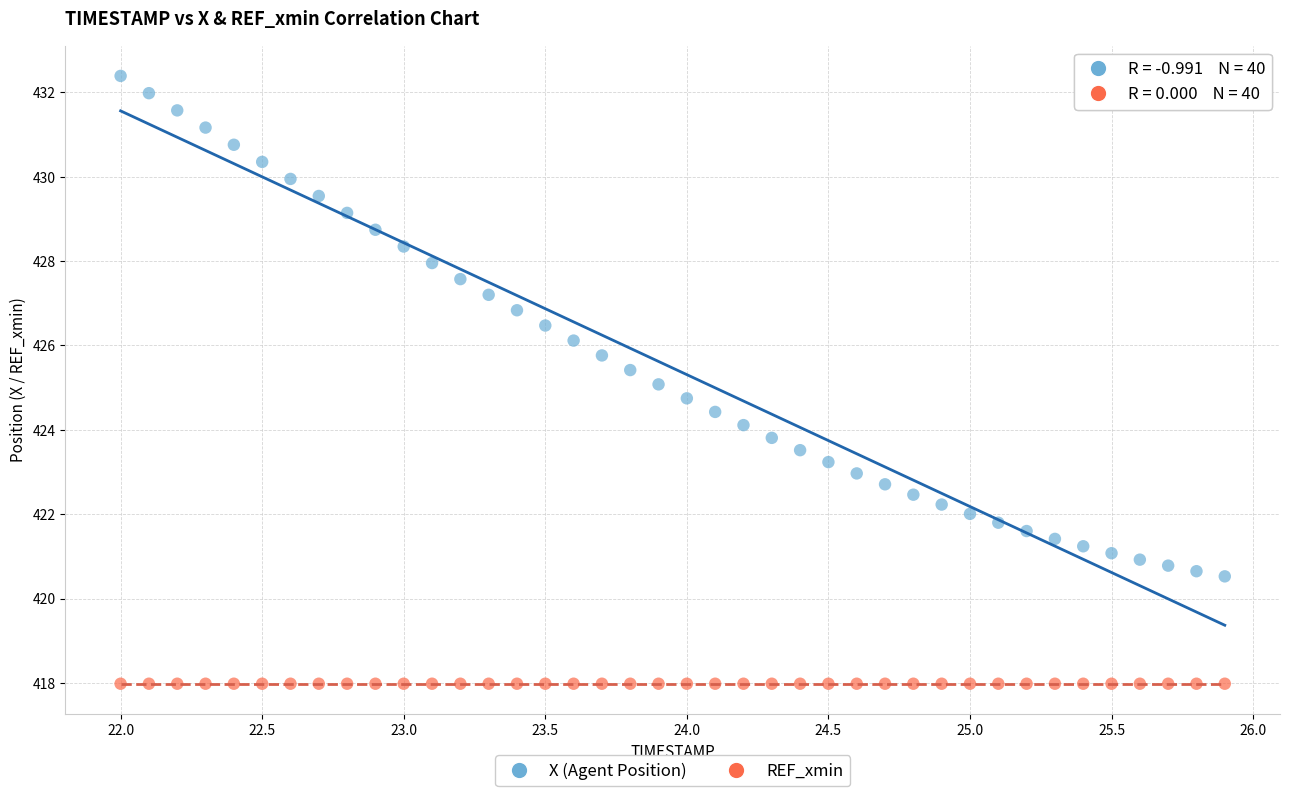

Which series reaches the maximum Y coordinate?

X (Agent Position)